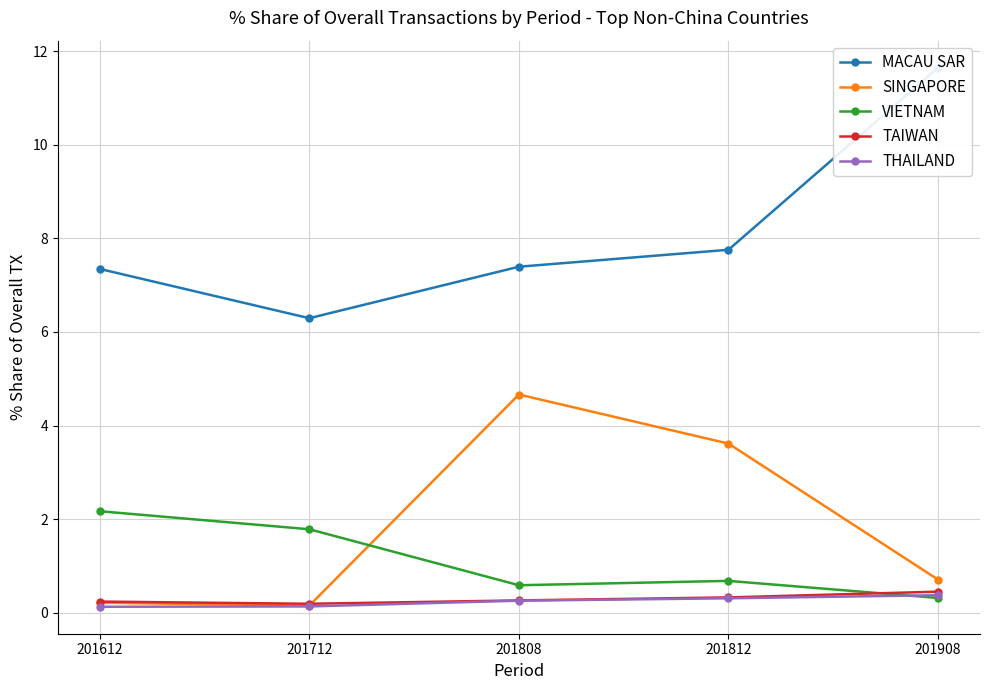

What is the value of the VIETNAM point at the 1st from the left?

2.2